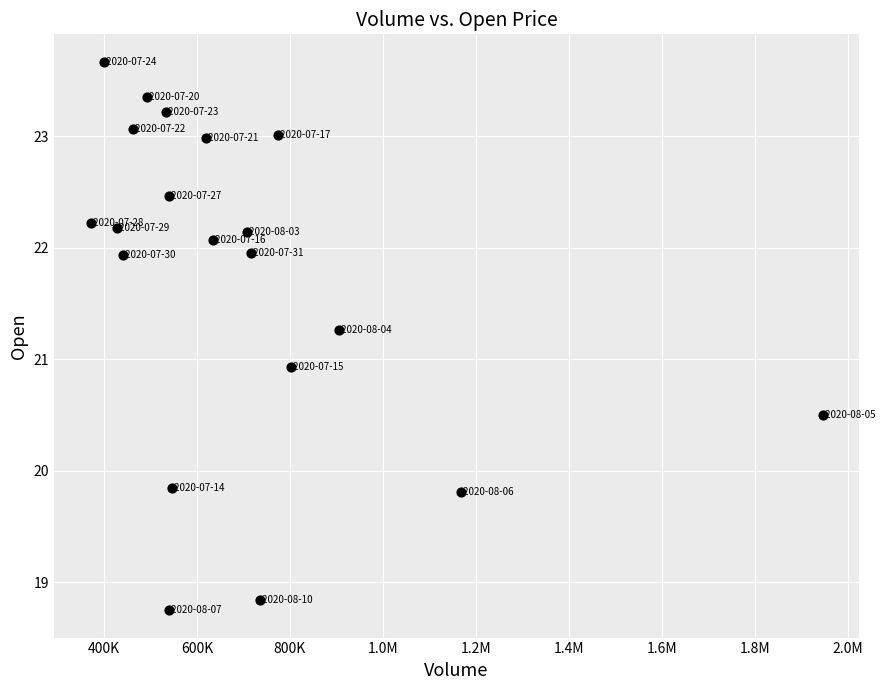

What Y value in the scatter plot is closest to 21?

20.9